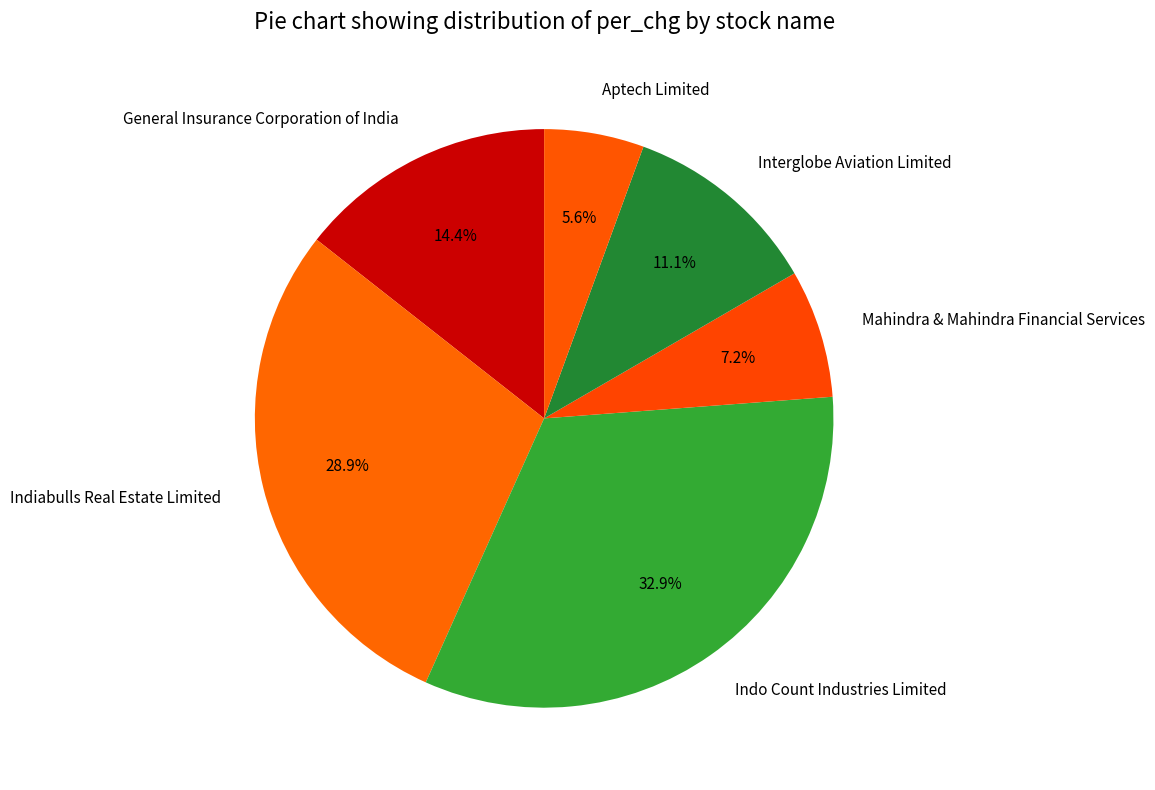

Which slice is the largest?

Indo Count Industries Limited